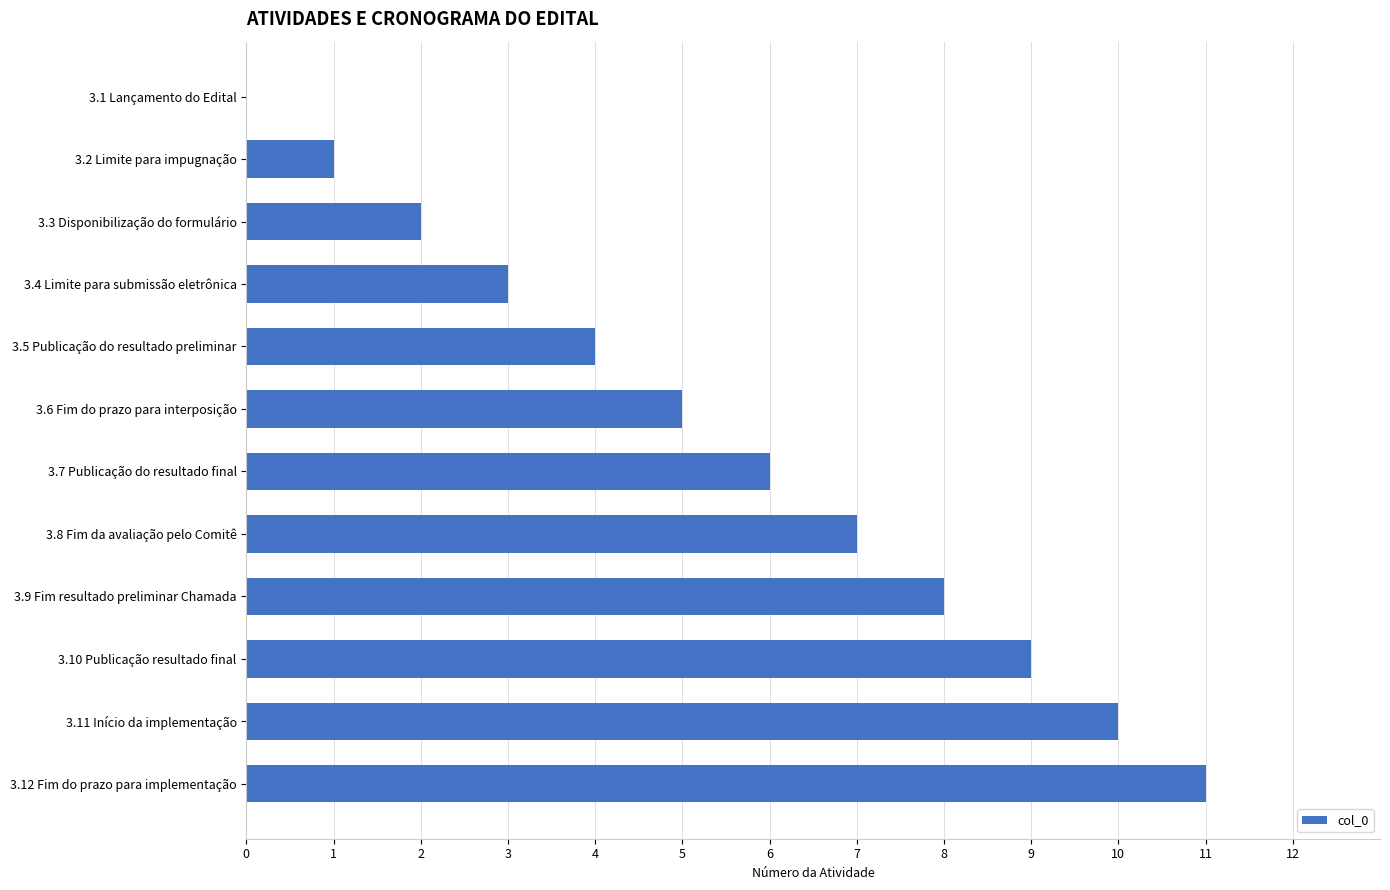

Count the number of data series in this chart.

1